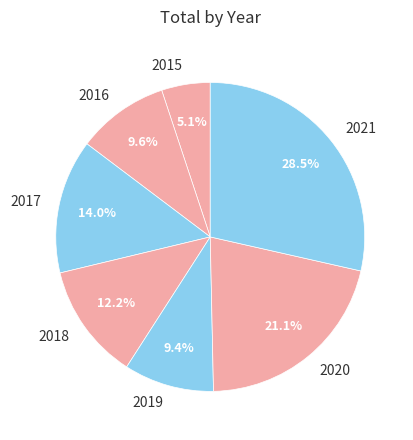

To the nearest percent, what is the average slice percentage?

14%